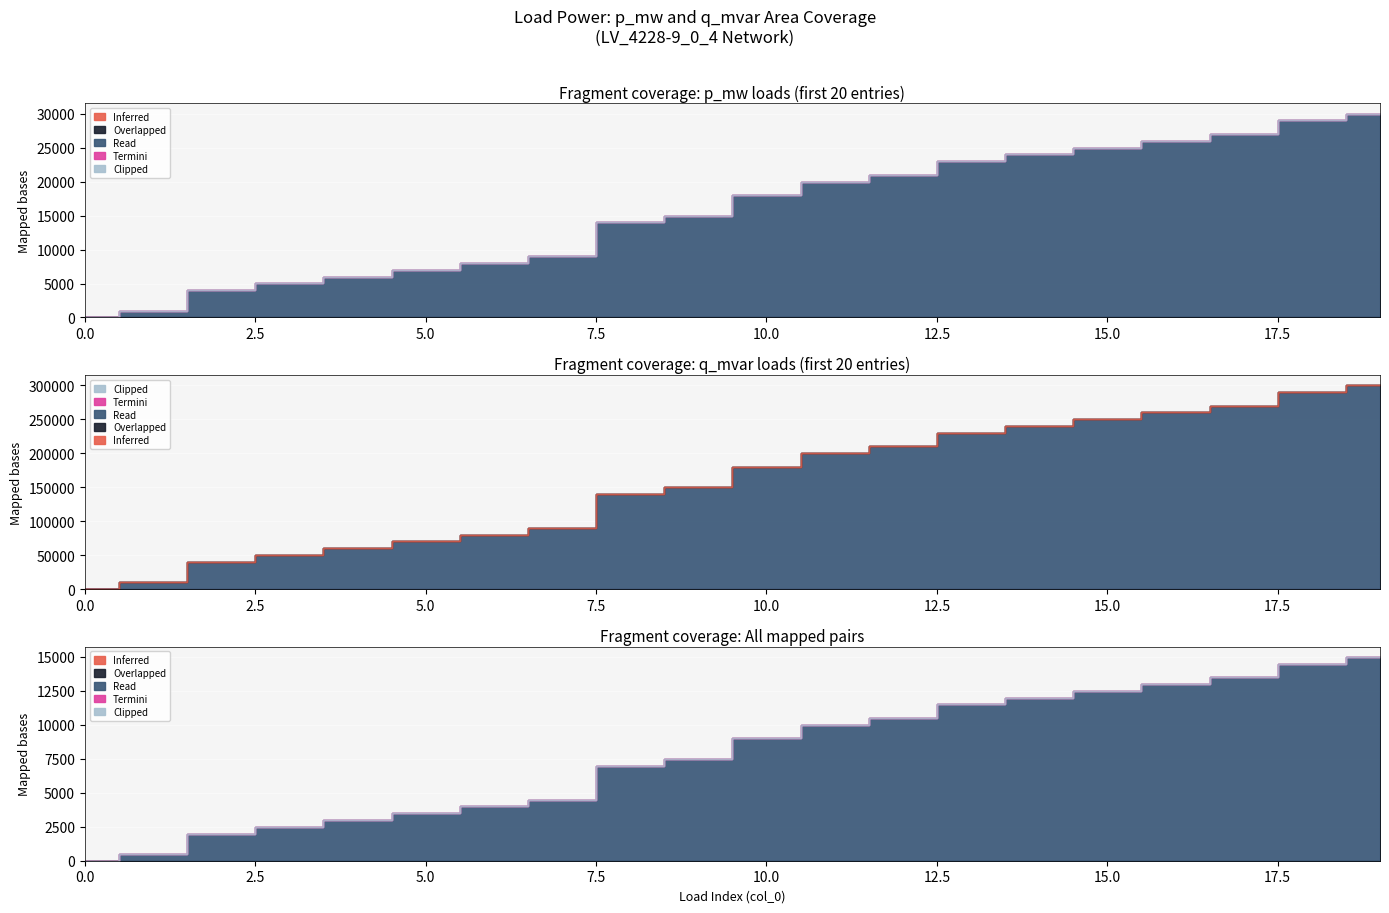

Is the value of Inferred at 12 greater than the value of Clipped at 6?

Yes